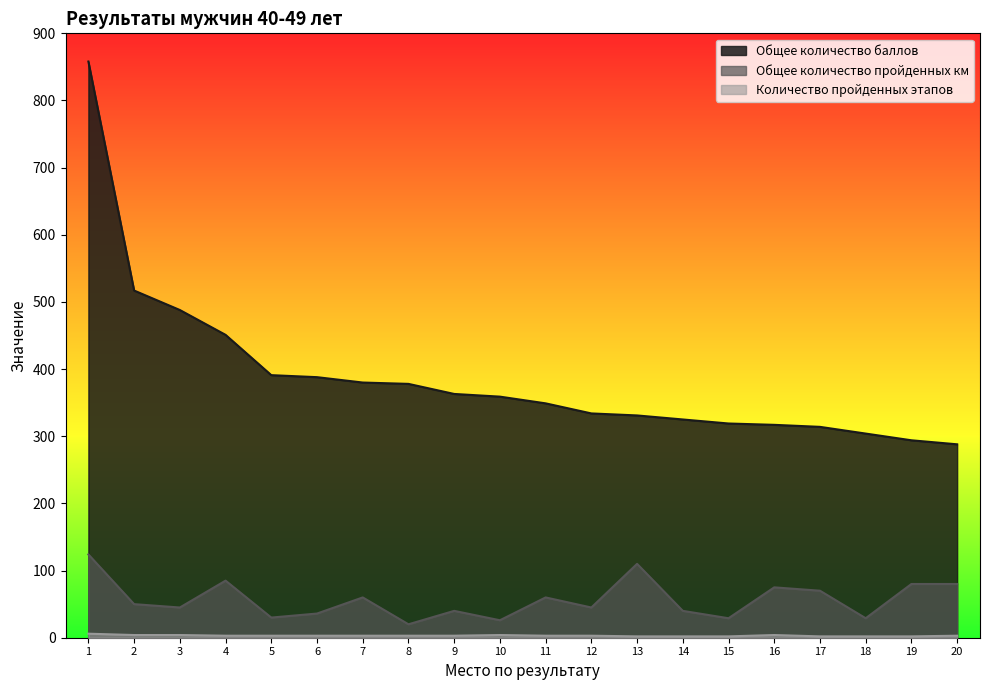

Does the chart have visible grid lines?

No